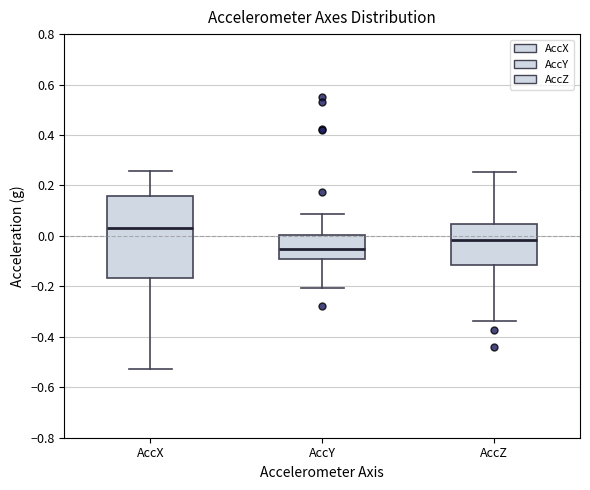

Which box's median line is the lowest?

AccY